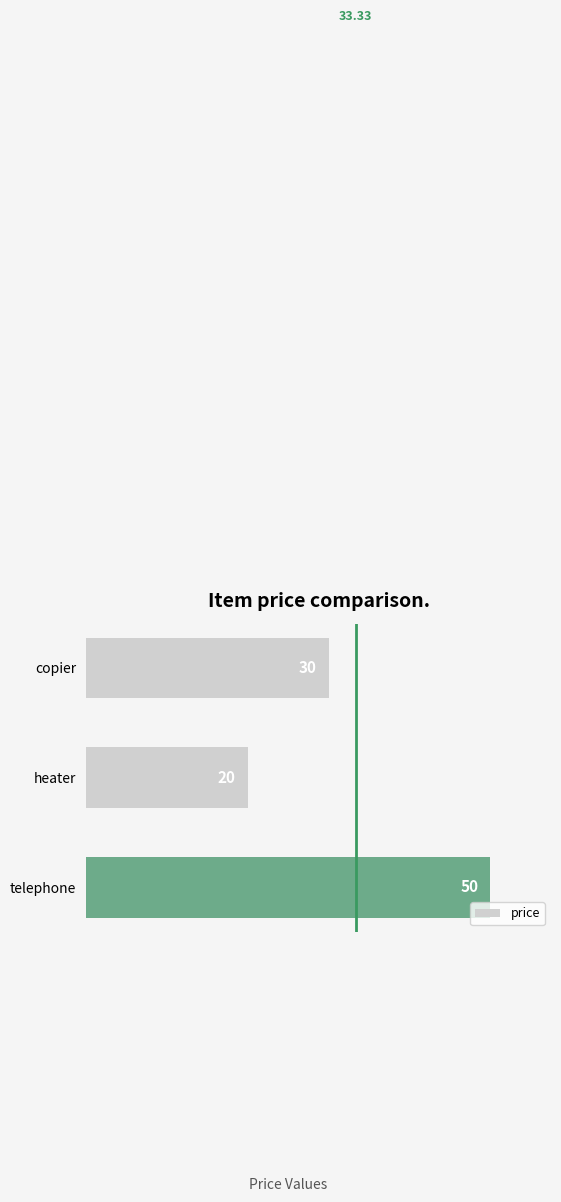

Which has a higher value, telephone or heater?

telephone